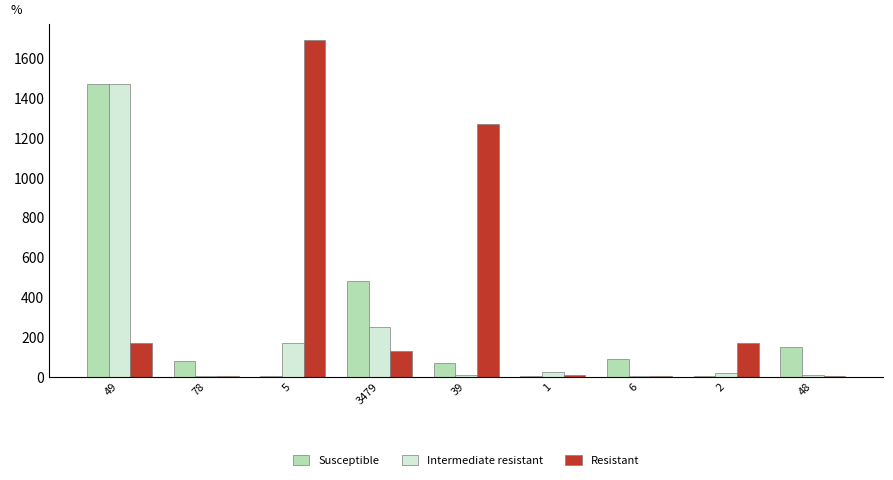

Which category has the highest value in the Susceptible series?

49